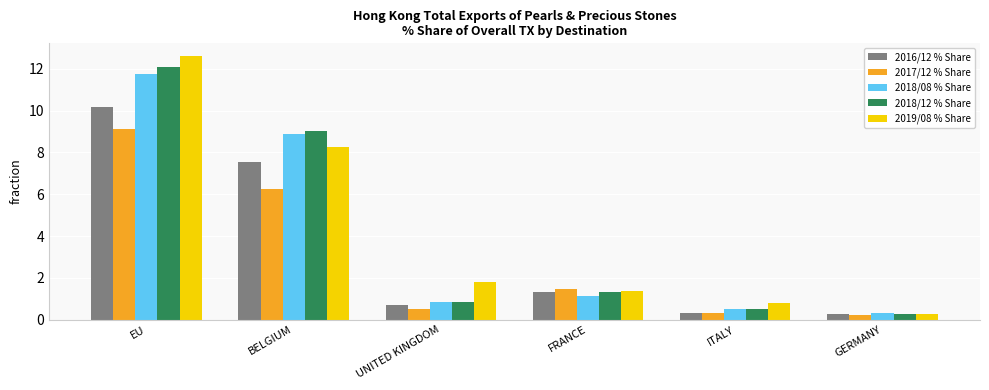

Does the chart contain stacked bars?

No